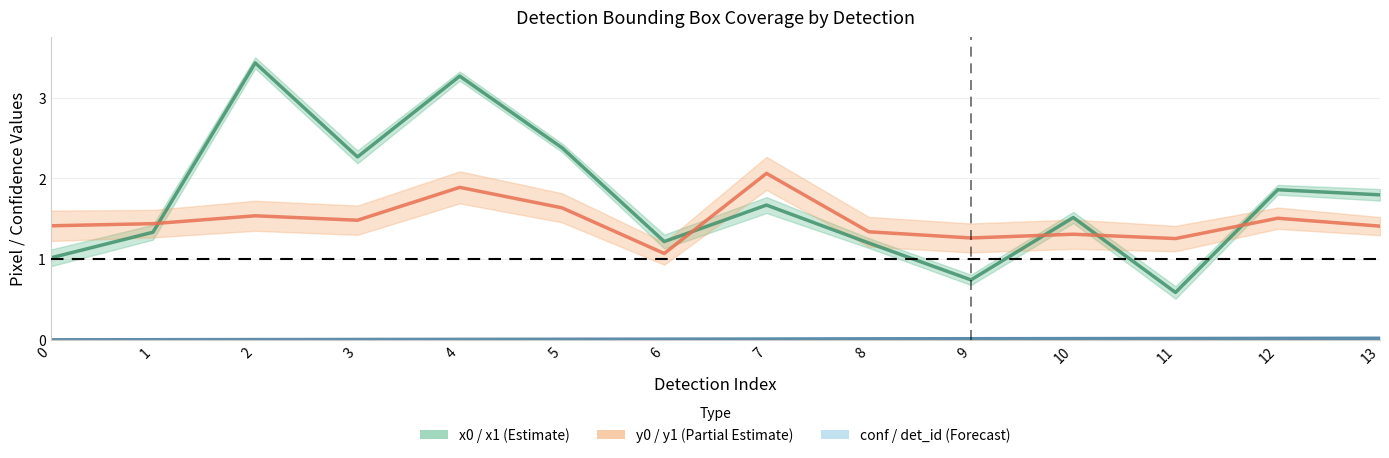

True or false: y0 / y1 (Partial Estimate) has a value of 0.5 at 4.

False